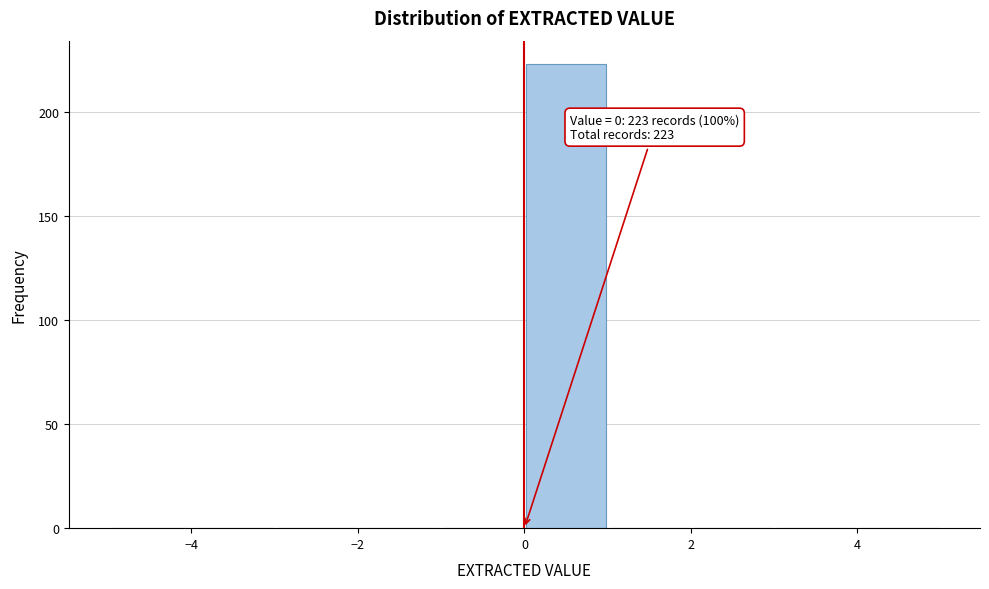

Over which range of the x-axis is the bar tallest?

0 to 1